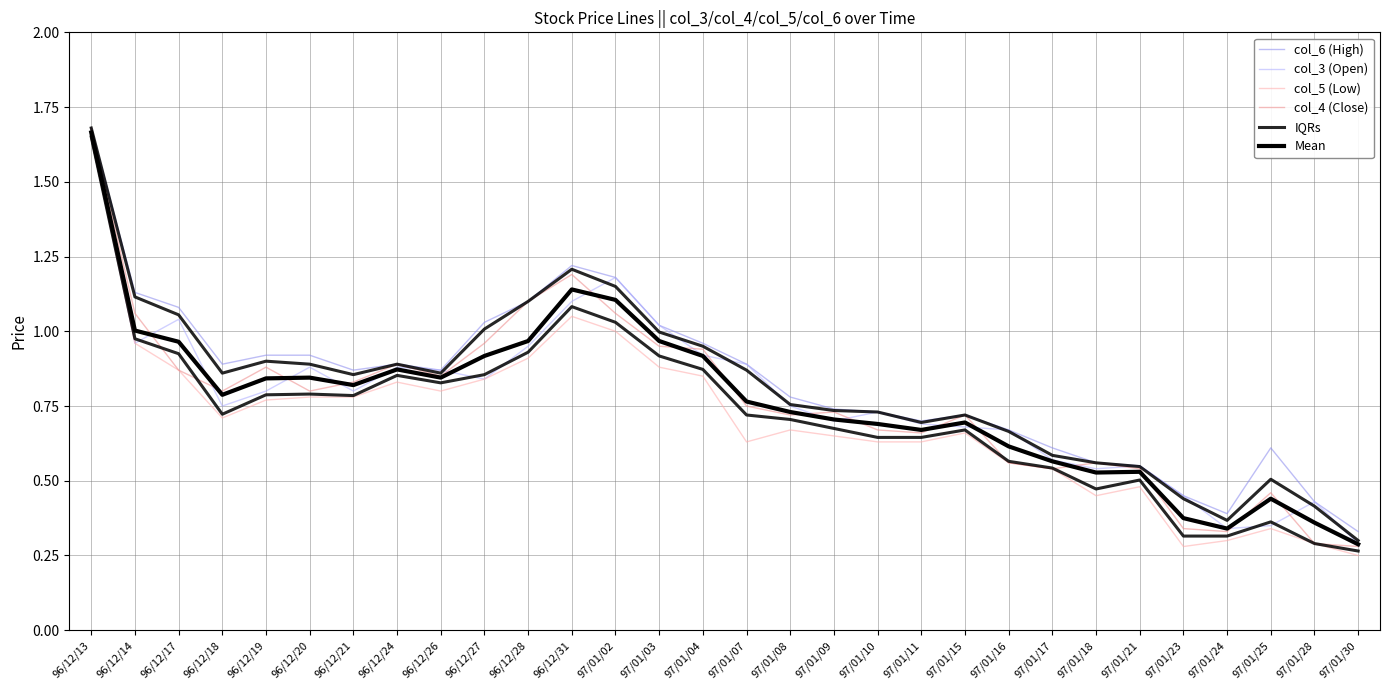

The Mean series shows 1.2 at 96/12/24. True or false?

False